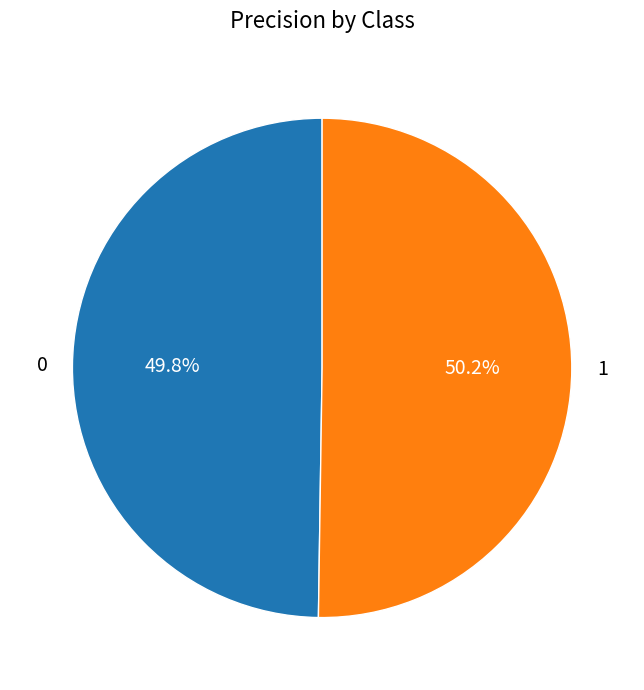

What is the total percentage of 1 and 0?

100.0%